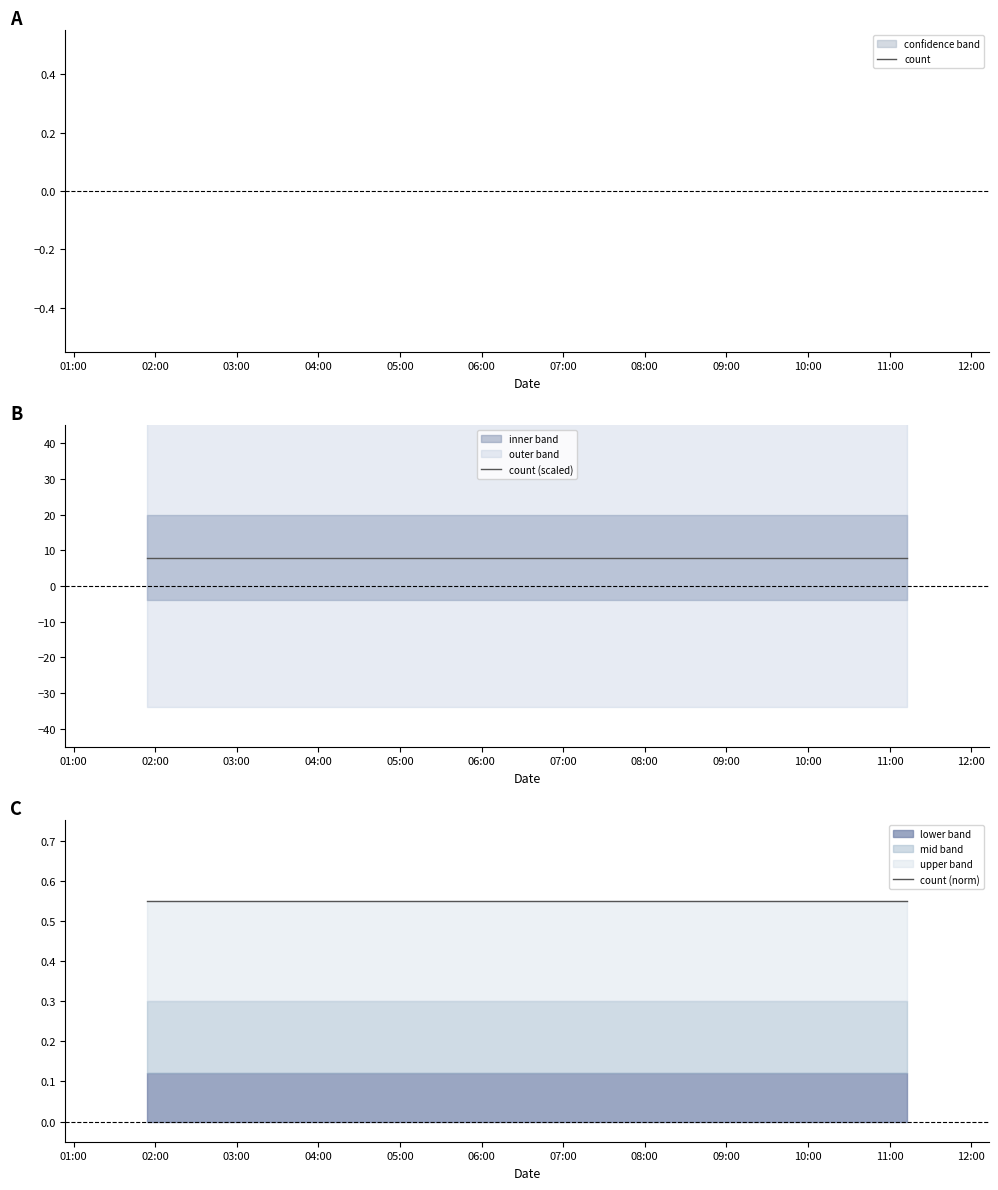

True or false: count has a value of 1.5 at 03:00.

False